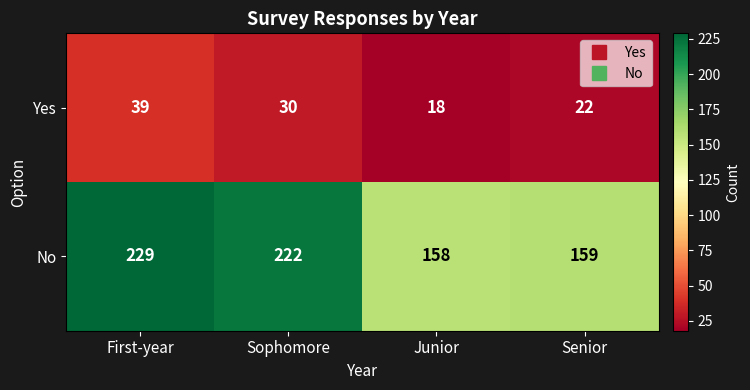

Which category has the lowest value across all series?

Junior